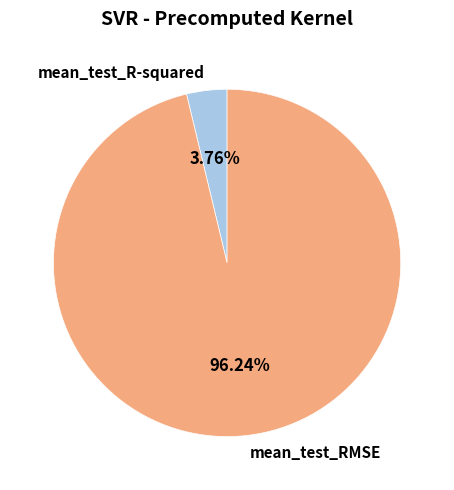

To the nearest percent, what is the combined percentage of mean_test_RMSE and mean_test_R-squared?

100%